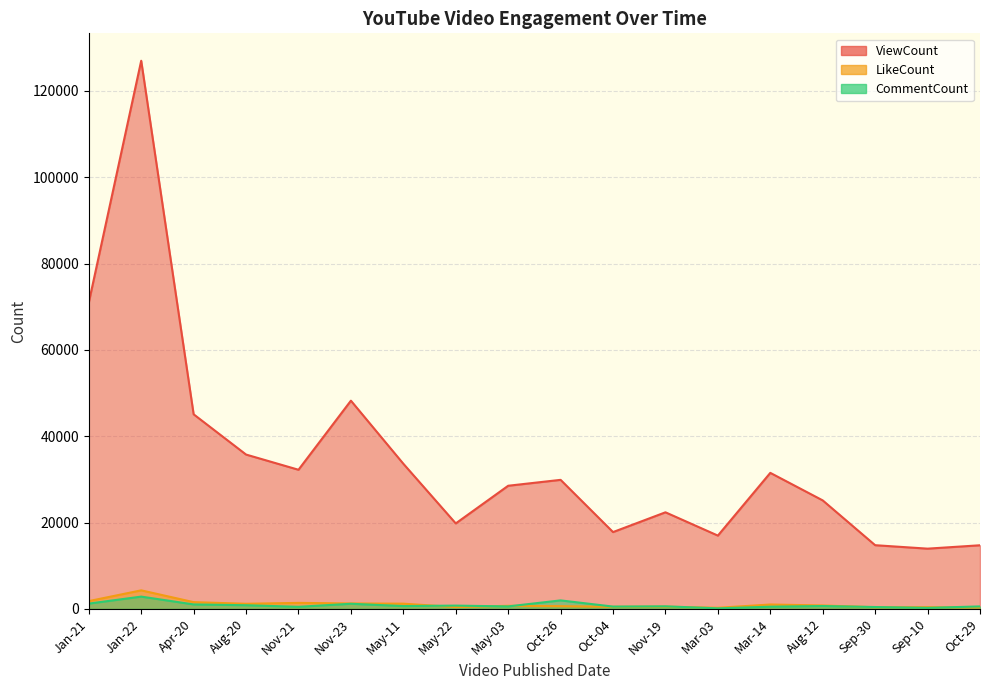

Between Nov-21 and Sep-10, which series saw the biggest shift?

ViewCount